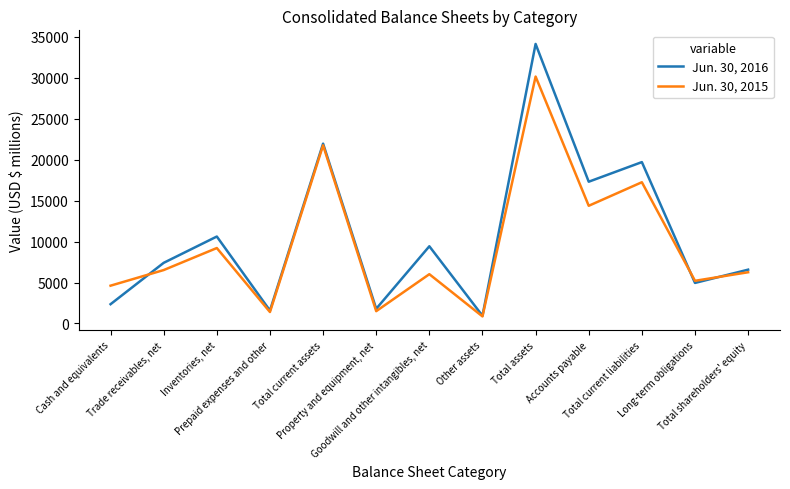

List the series in order of their peak value, lowest first.

Jun. 30, 2015, Jun. 30, 2016